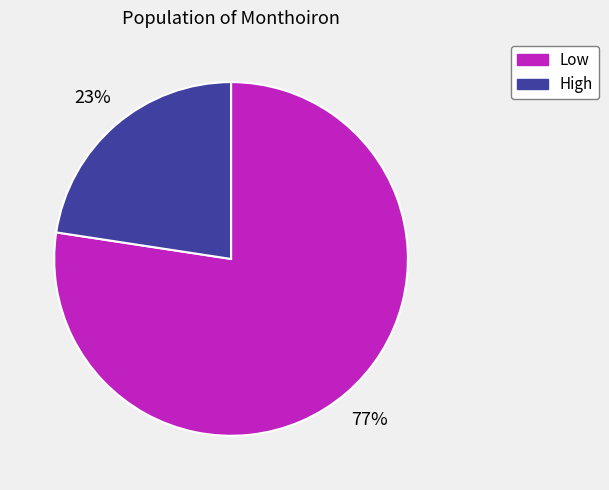

What is the smallest slice in the pie chart?

High